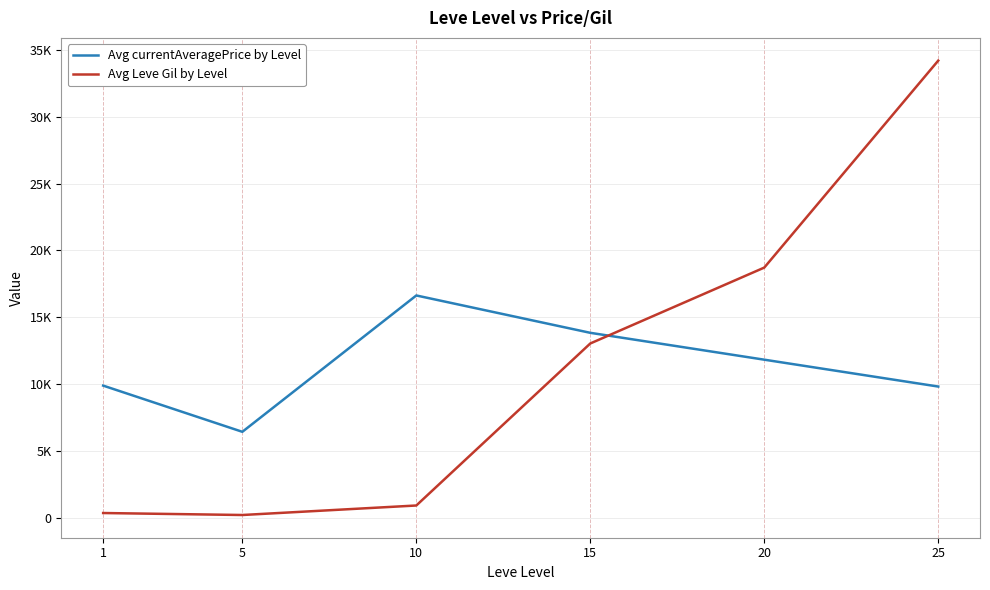

True or false: Avg Leve Gil by Level has more than 0 points higher than both neighbors.

False